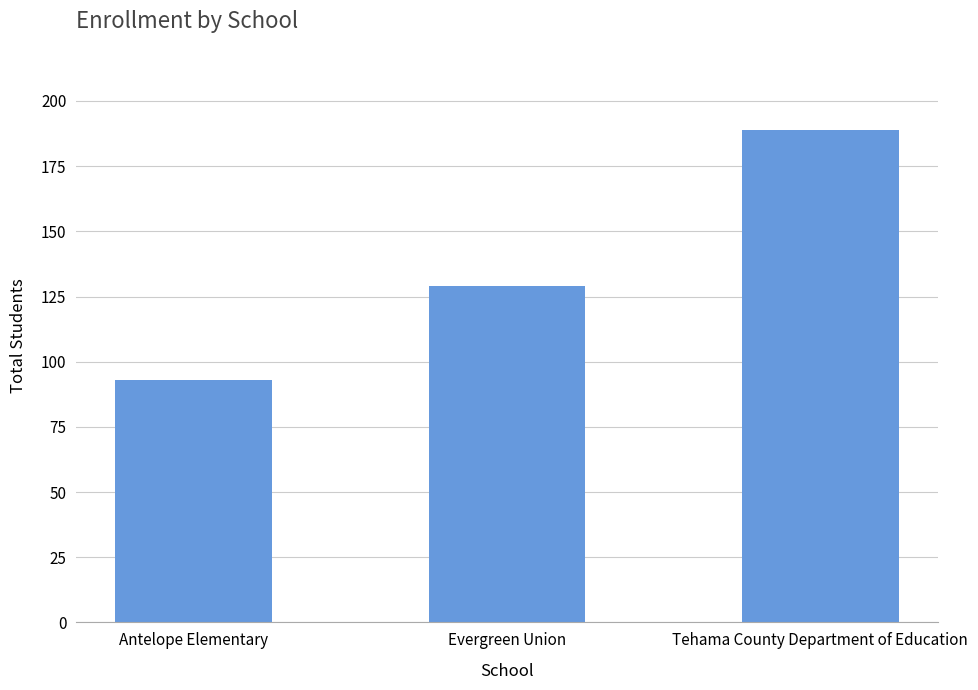

How many data points are less than 129?

1